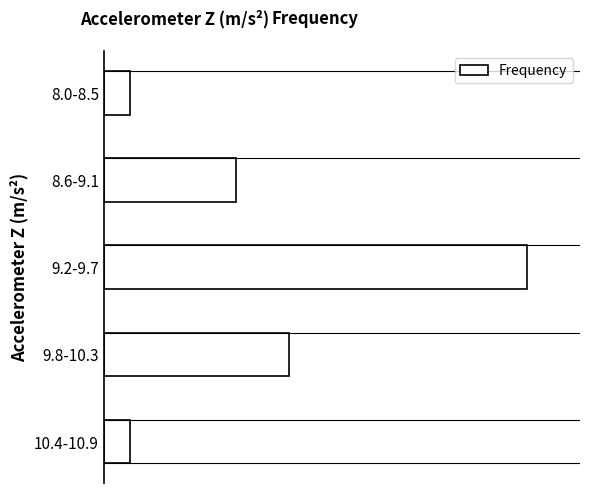

Are the bars horizontal?

Yes